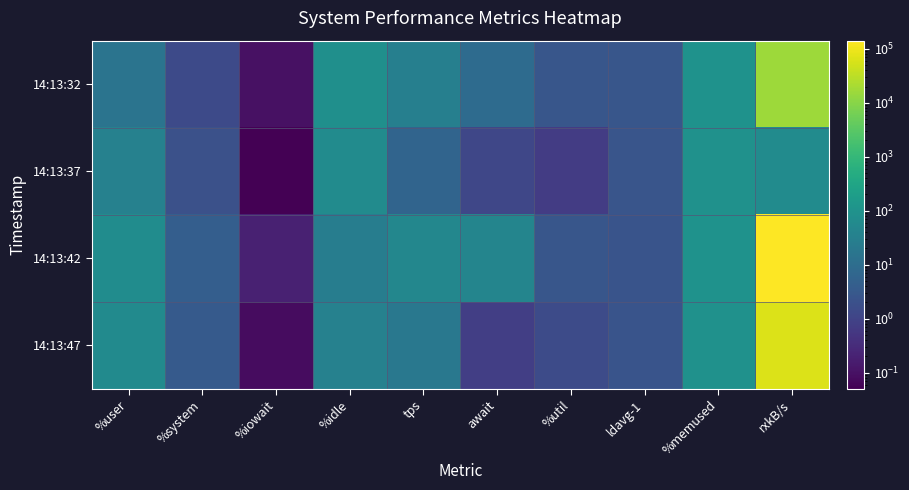

What is the minimum value shown in the chart?

0.1